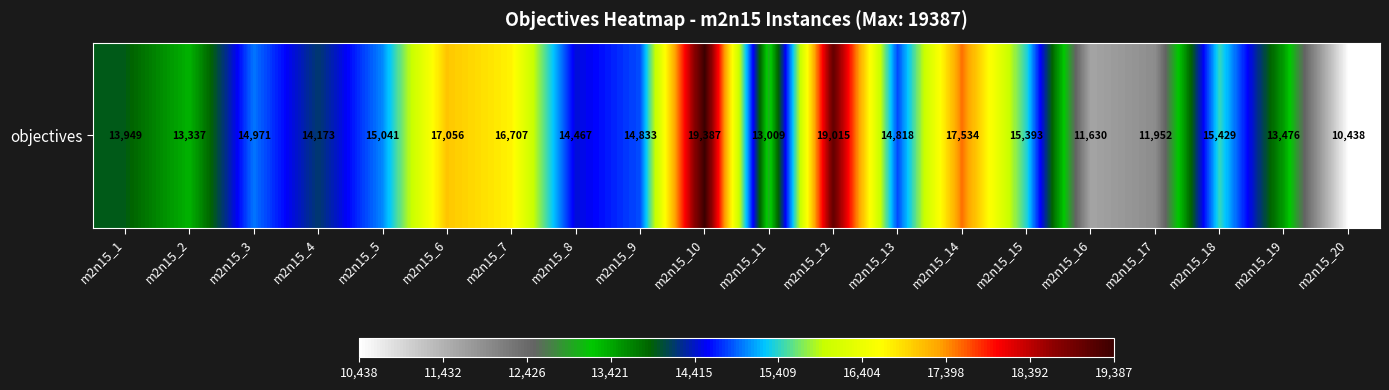

List the labels in order of value, largest first.

m2n15_10, m2n15_12, m2n15_14, m2n15_6, m2n15_7, m2n15_18, m2n15_15, m2n15_5, m2n15_3, m2n15_9, m2n15_13, m2n15_8, m2n15_4, m2n15_1, m2n15_19, m2n15_2, m2n15_11, m2n15_17, m2n15_16, m2n15_20